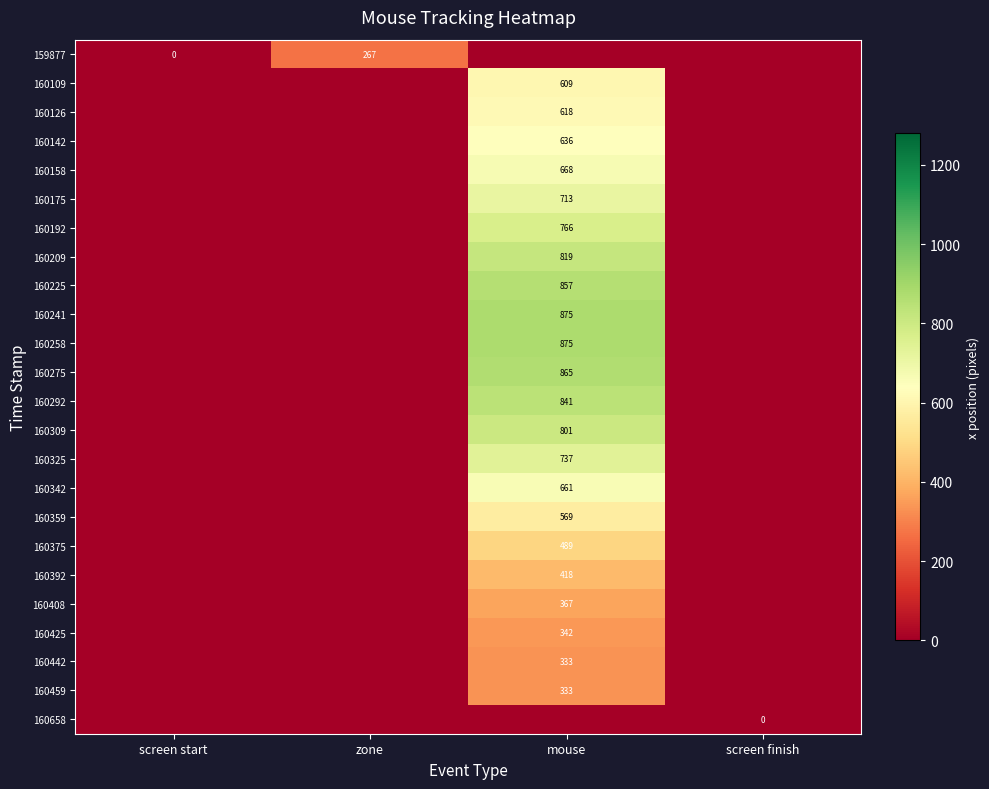

How many distinct data groups are displayed?

24